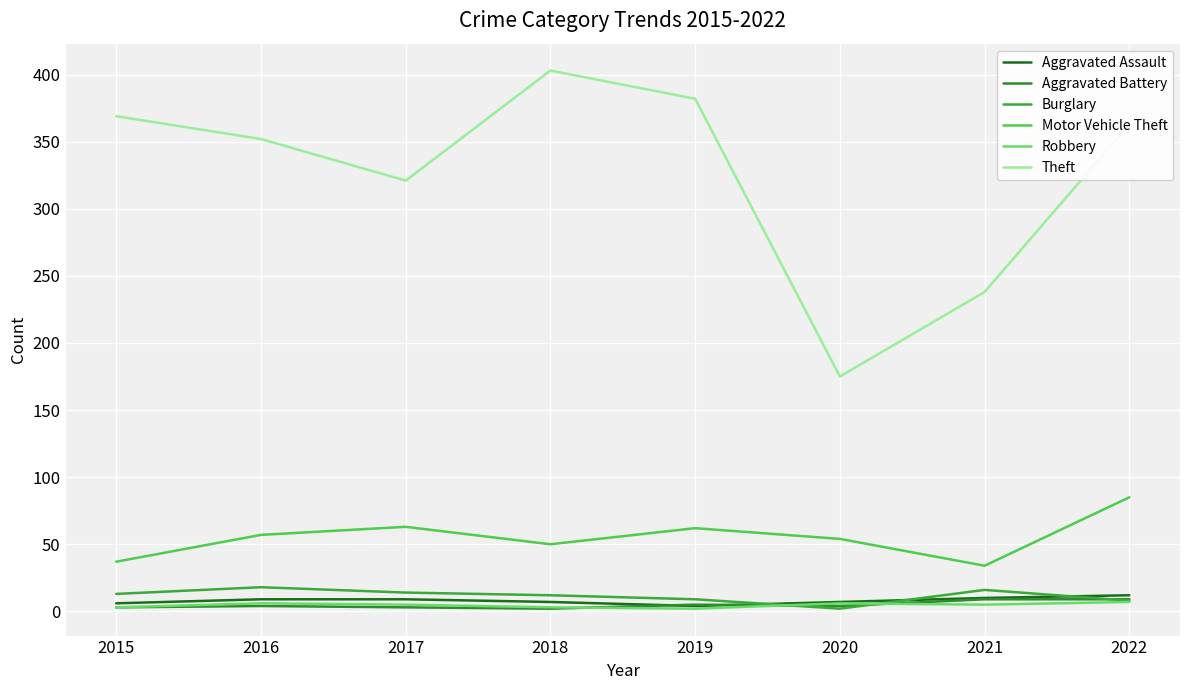

Is the value of Burglary at 2017 greater than the value of Theft at 2017?

No